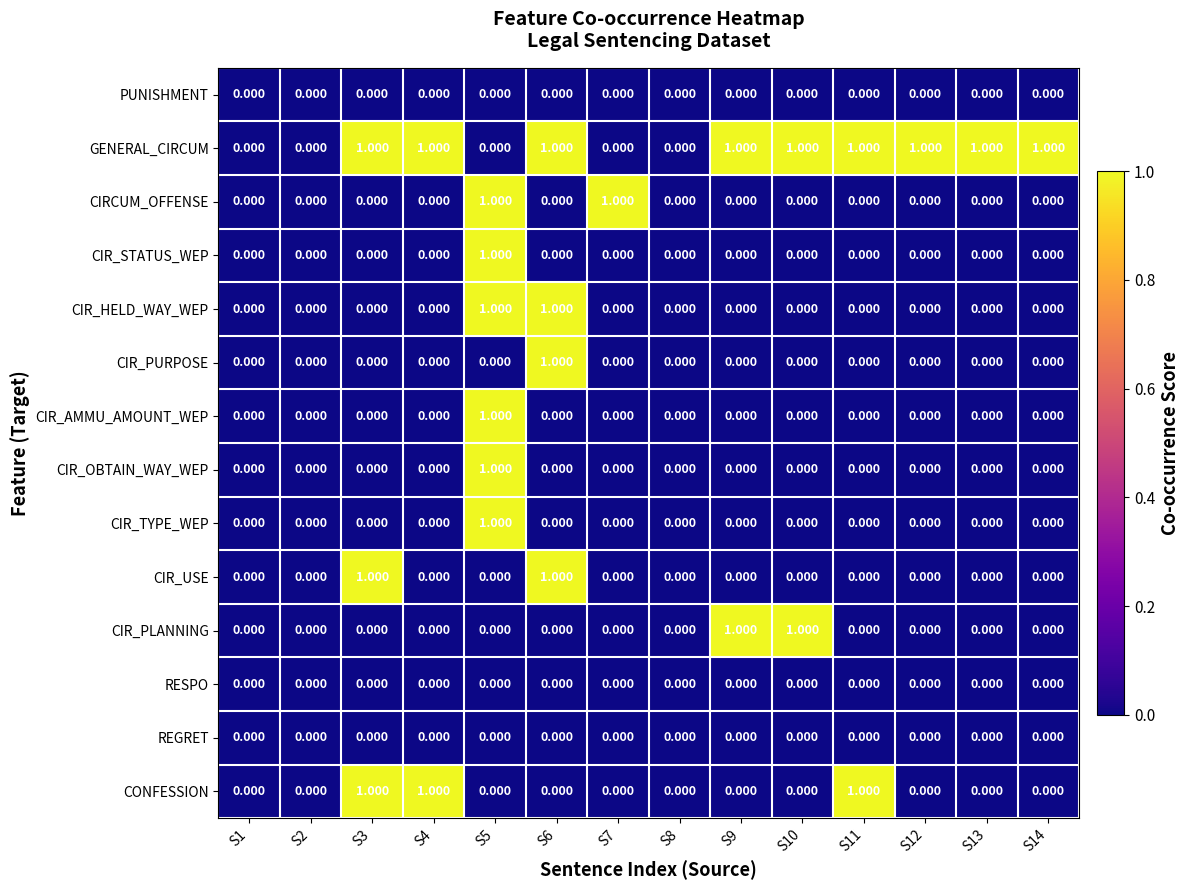

At which category is the sum across all series the highest?

S5